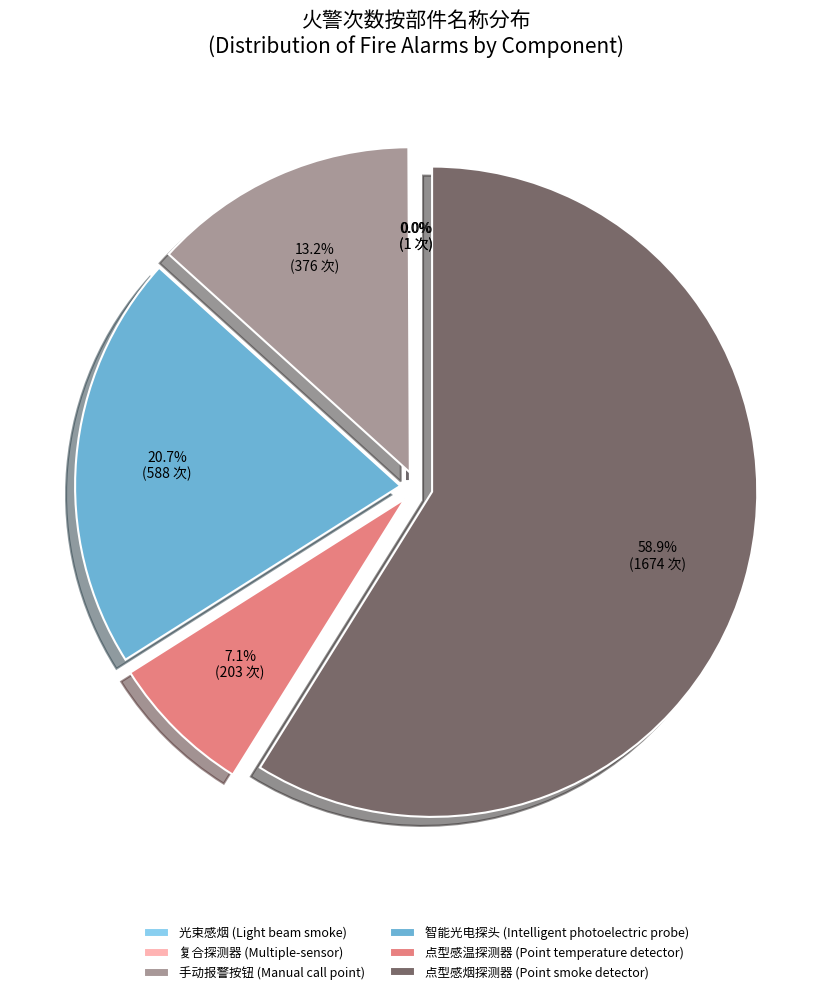

What is the largest slice in the pie chart?

点型感烟探测器 (Point smoke detector)